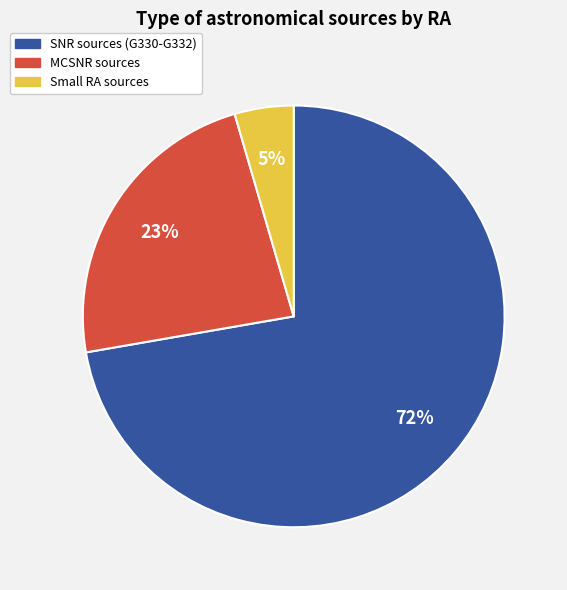

The MCSNR sources slice represents 34% of the pie. True or false?

False